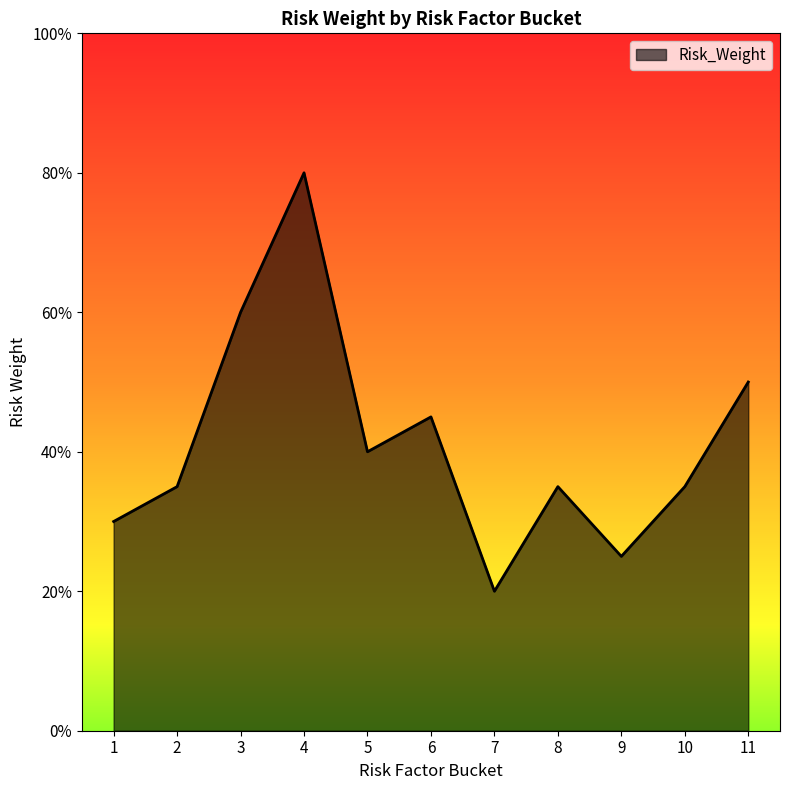

List the labels in order of value, largest first.

4, 3, 11, 6, 5, 2, 8, 10, 1, 9, 7